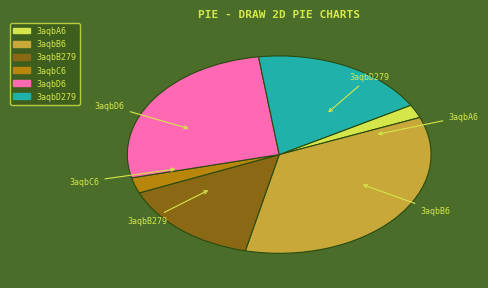

What is the ratio of the value at 3aqbC6 to the value at 3aqbD6?

0.1